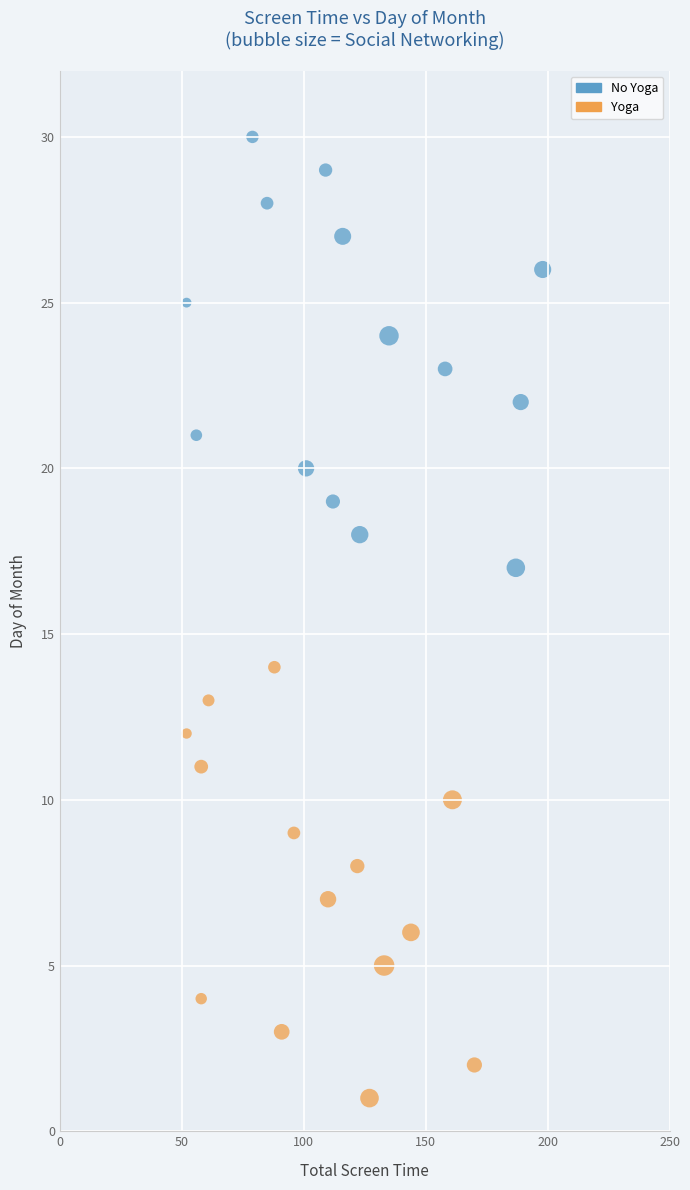

Which series contains the highest Y value?

No Yoga